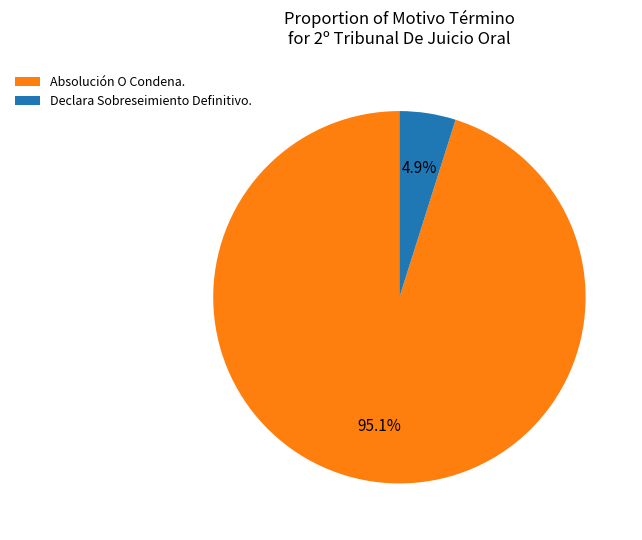

Which has a higher value, Declara Sobreseimiento Definitivo. or Absolución O Condena.?

Absolución O Condena.